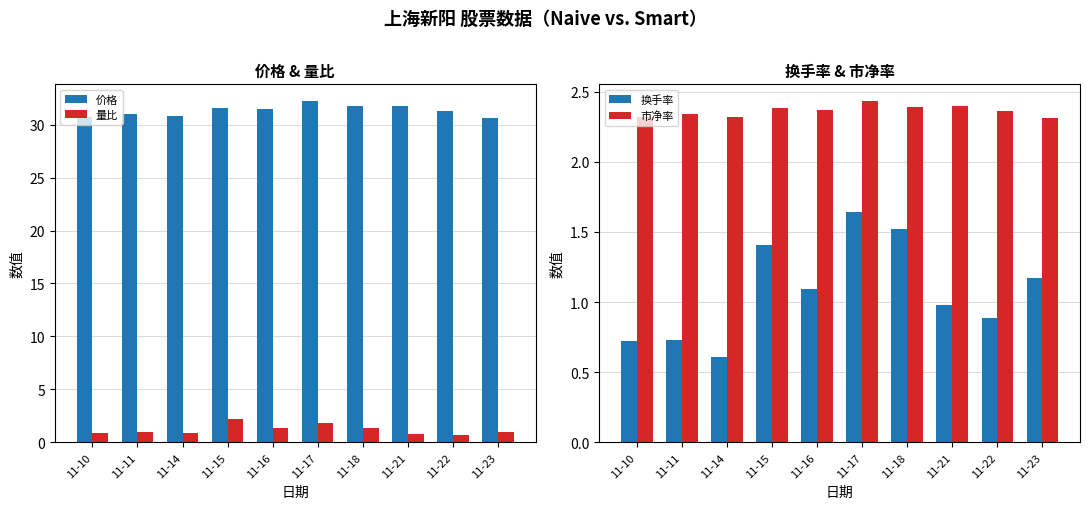

What is the value of the 量比 bar at the 5th from the left?

1.4